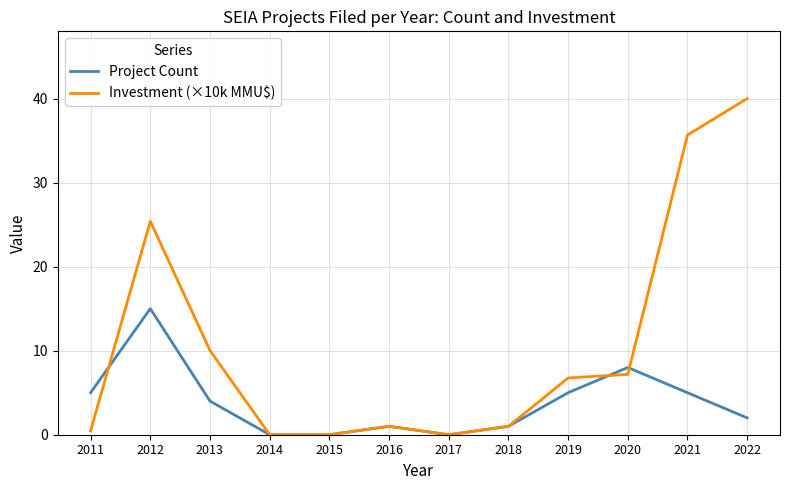

The value of Project Count at 2011 is 1.4. True or false?

False